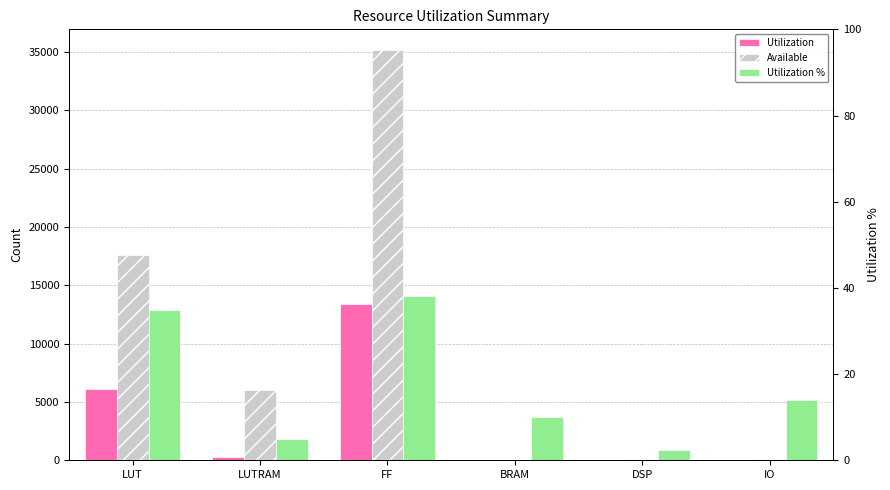

What is the value of the Available bar at the 3rd from the left?

35200.0